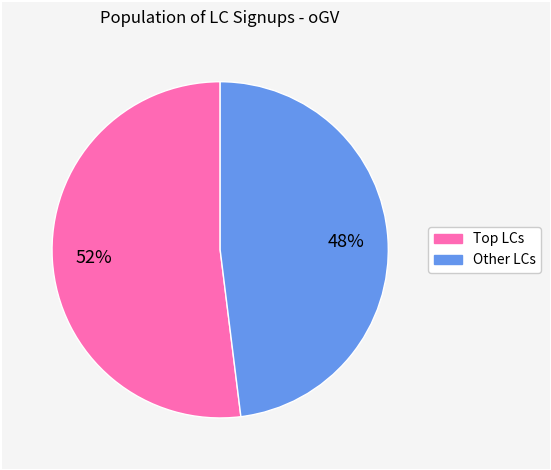

How many segments does this pie chart have?

2